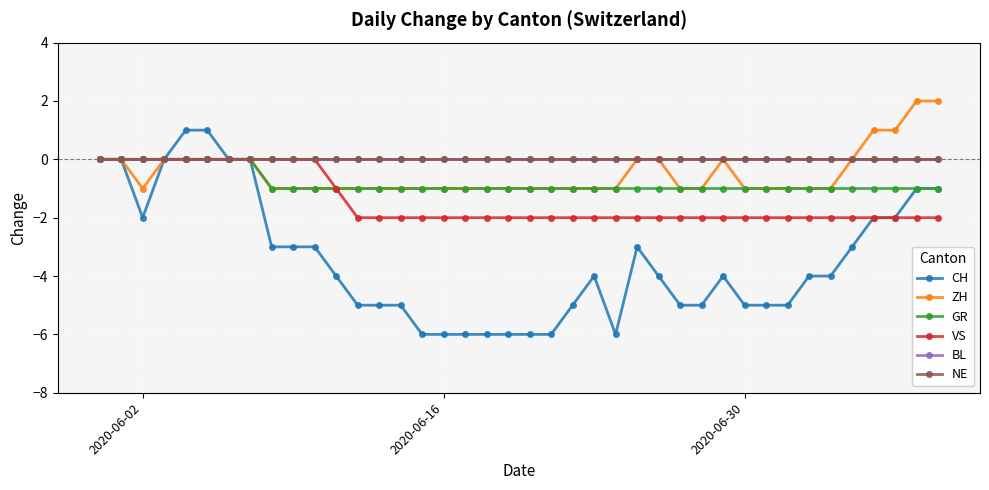

What is the greatest value displayed?

2